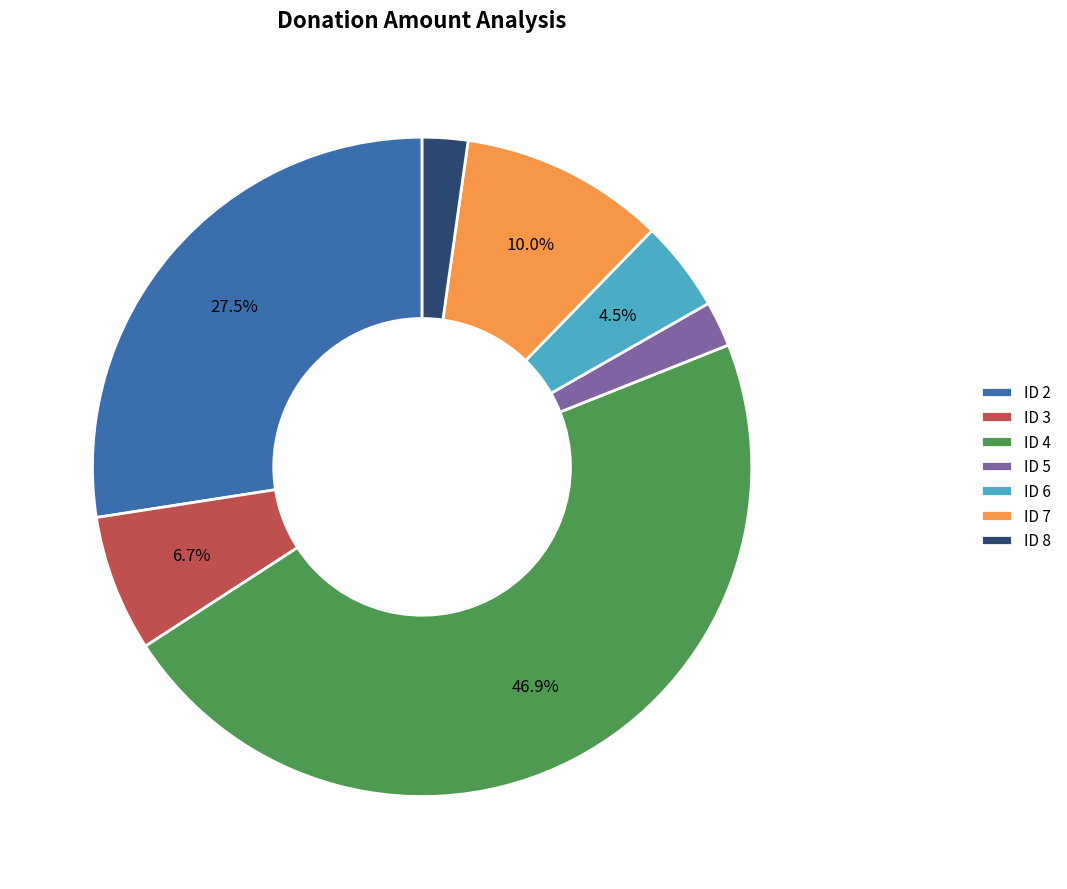

Which slice is the largest?

ID 4